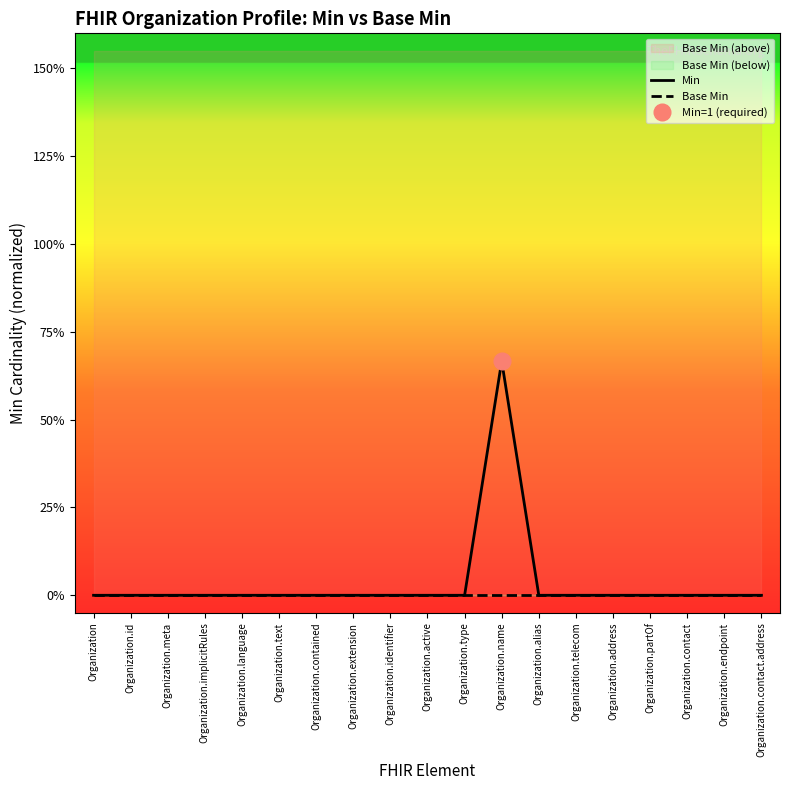

Which has a higher value, Organization.meta or Organization?

Organization.meta